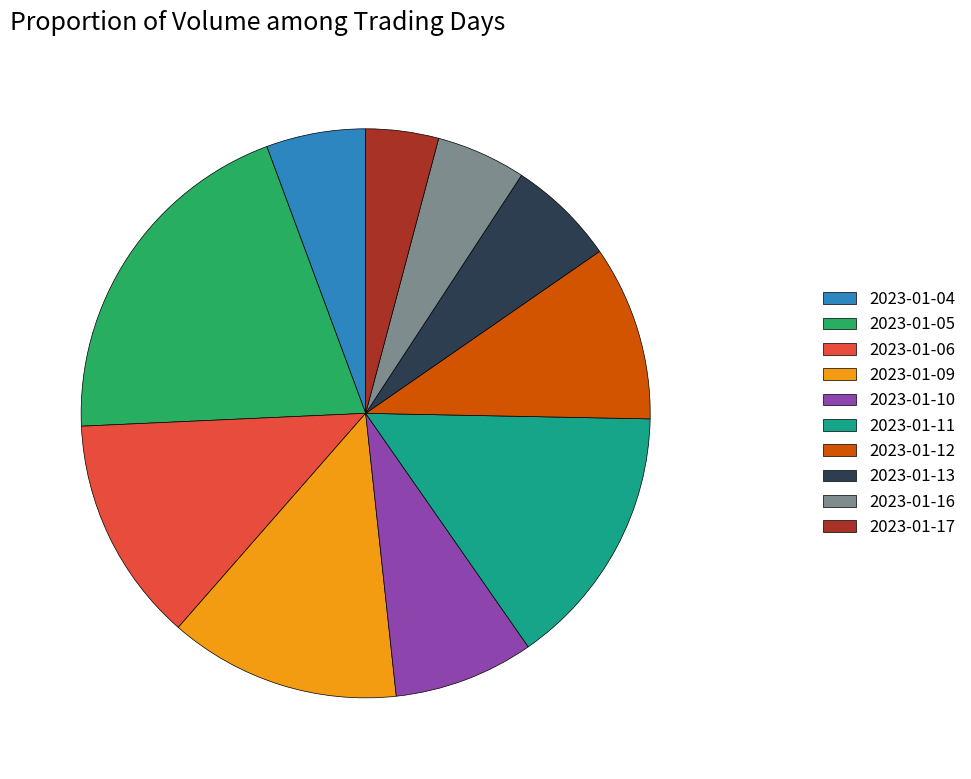

What is the ratio of the value at 2023-01-06 to the value at 2023-01-17?

3.1